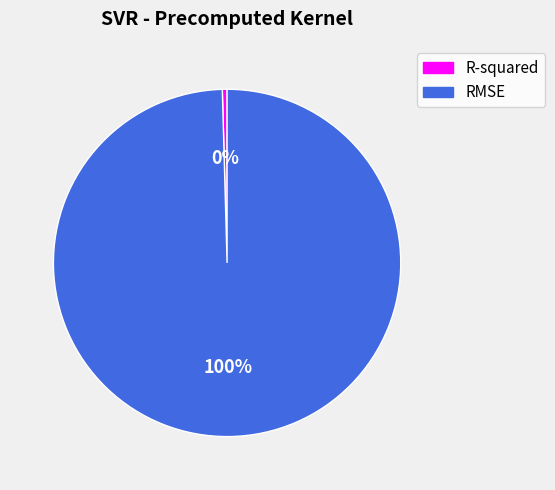

The RMSE slice represents 100% of the pie. True or false?

True